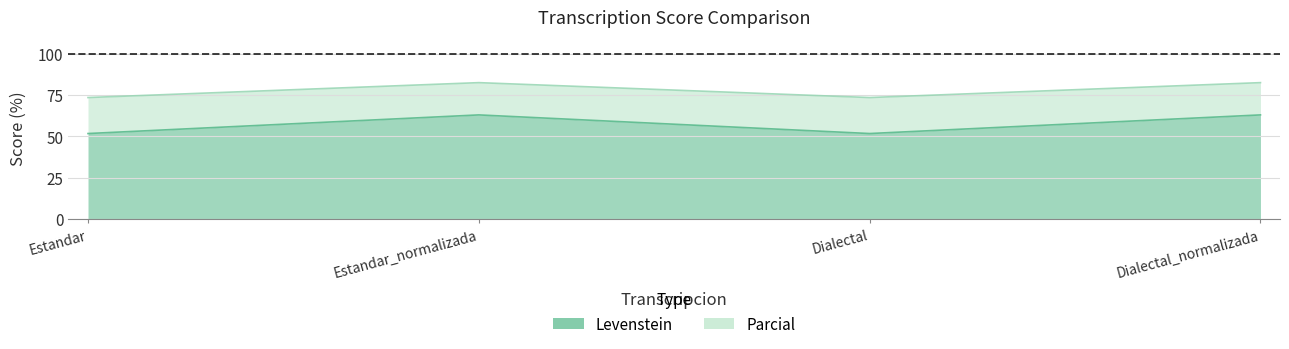

True or false: Levenstein has a value of 89.7 at Dialectal_normalizada.

False